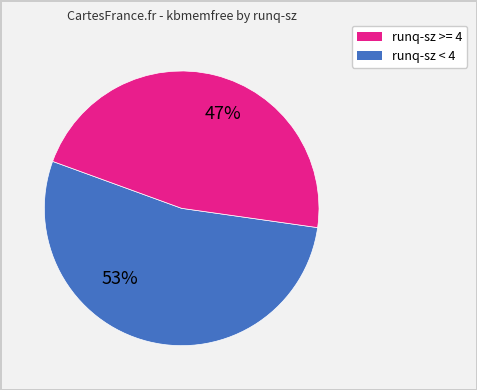

Is it true that runq-sz >= 4 is 65% of the pie?

False